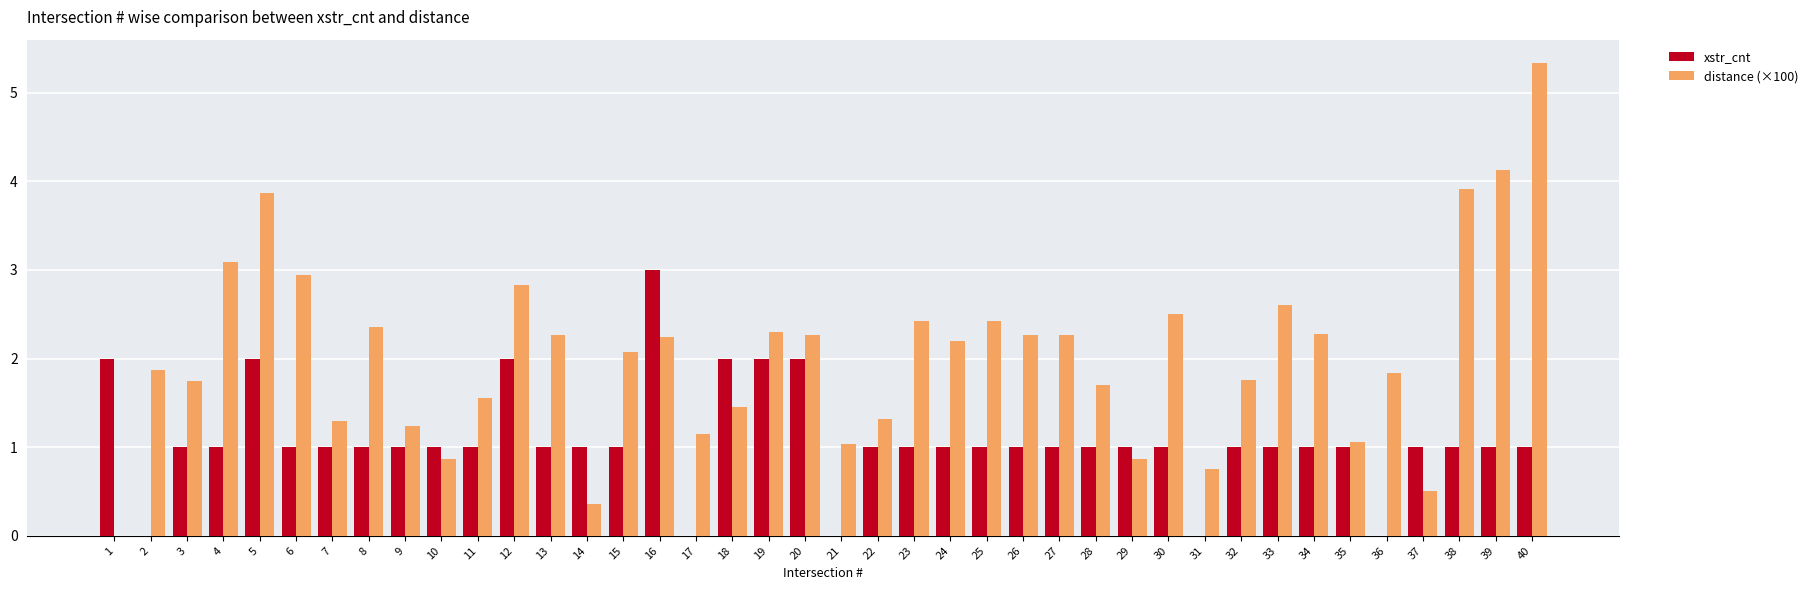

How many data points does each series have?

40